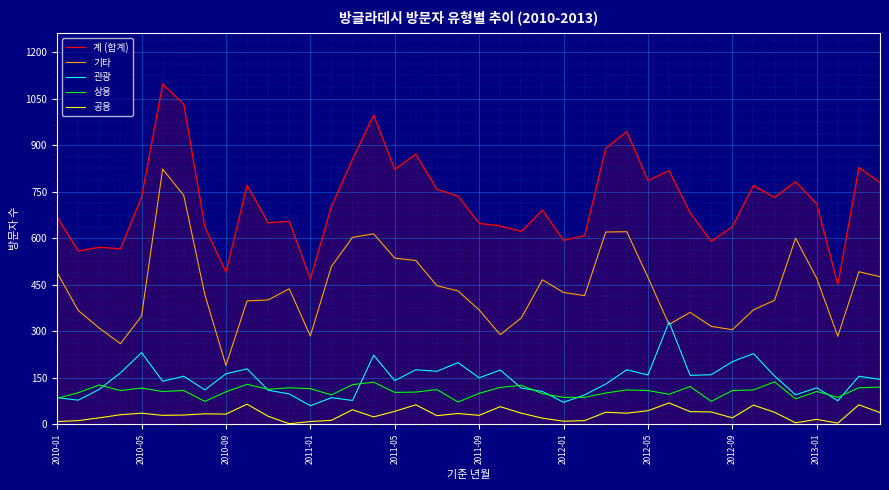

True or false: 상용 and 공용 intersect in this chart.

False